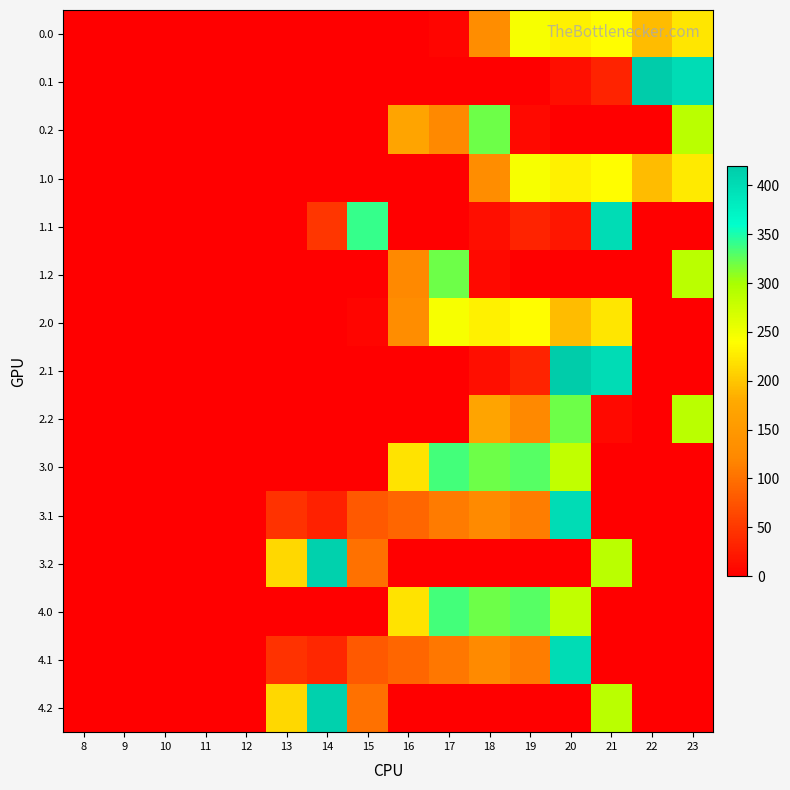

How many series are shown in this chart?

15